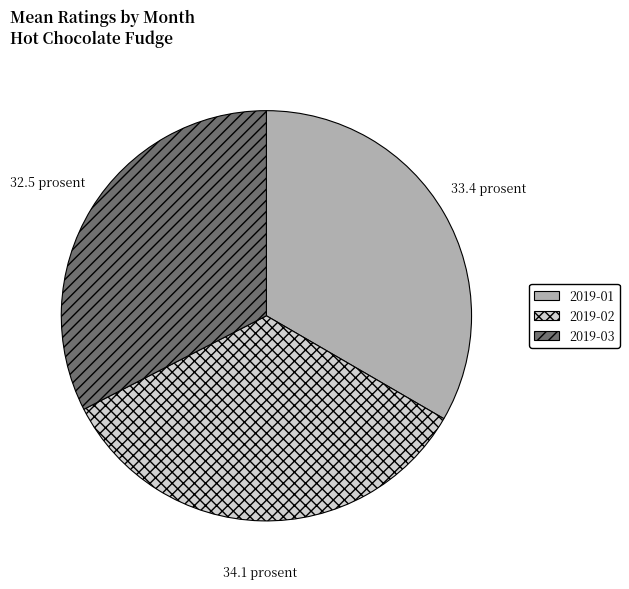

Approximately how many times larger is the value at 2019-03 compared to 2019-02?

1.0